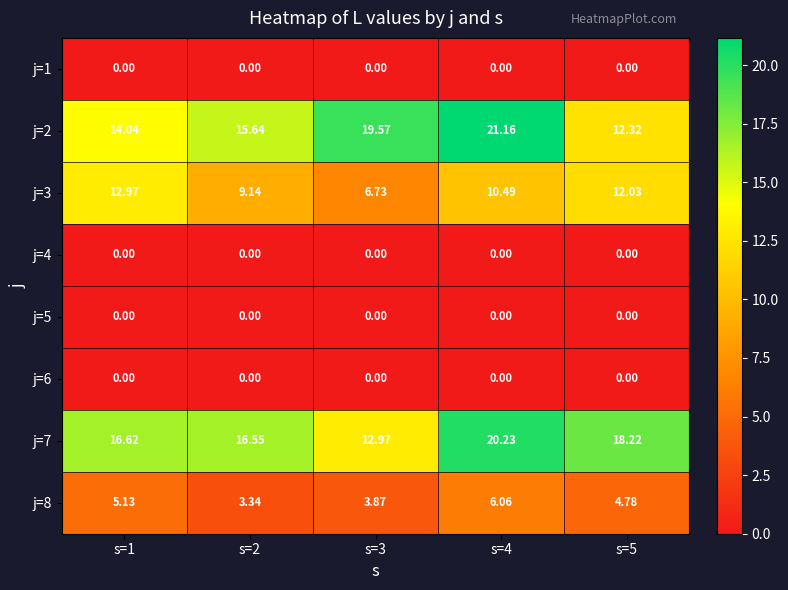

Is the value of j=1 at s=4 greater than the value of j=2 at s=4?

No